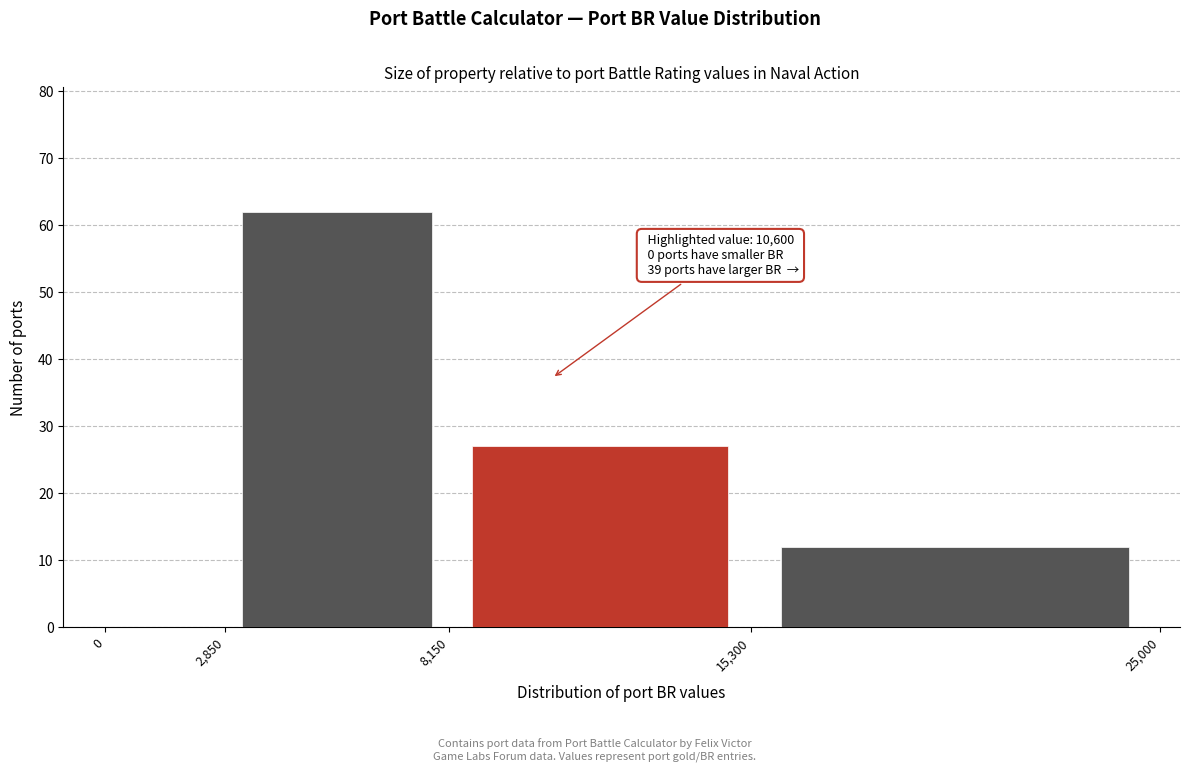

Over which range of the x-axis is the bar tallest?

2,850 to 8,150